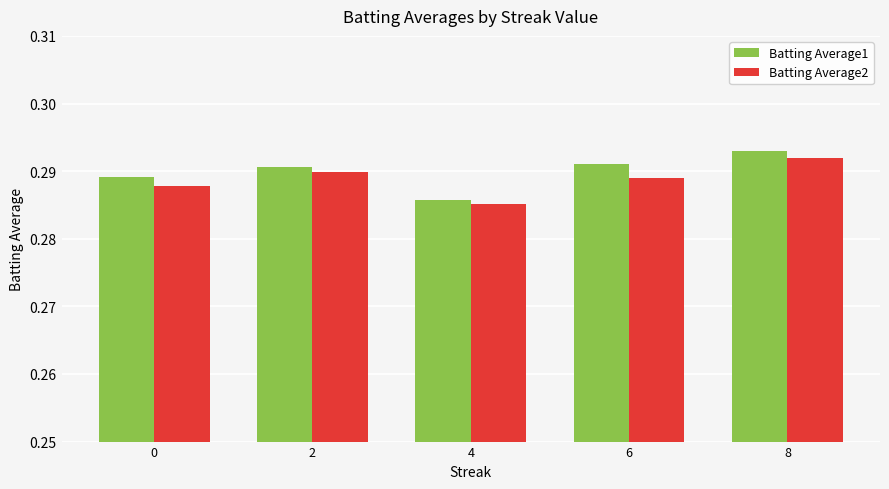

Which category has the lowest value in the Batting Average1 series?

4